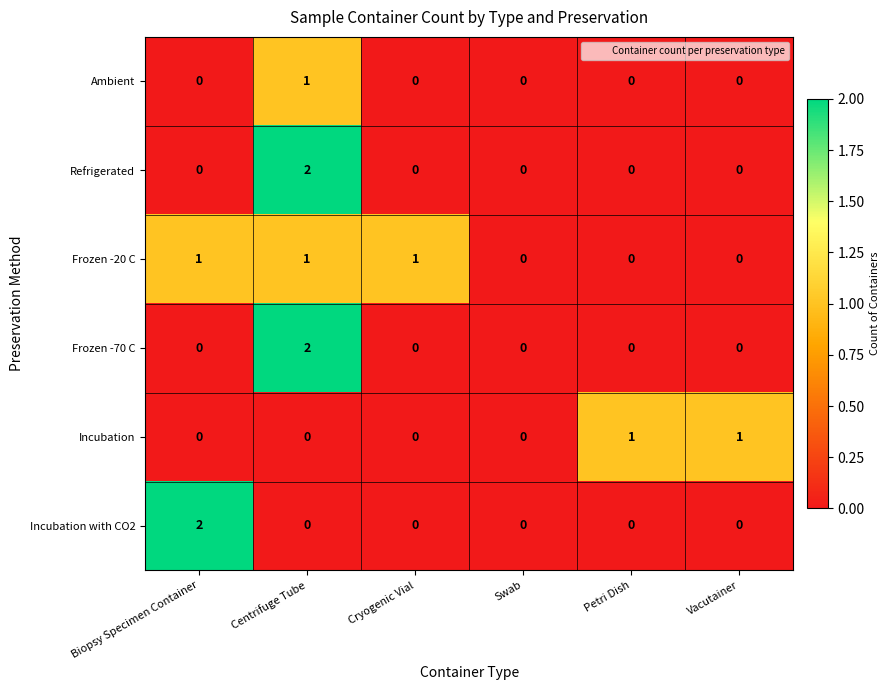

Which series has the largest total across all categories?

Frozen -20 C